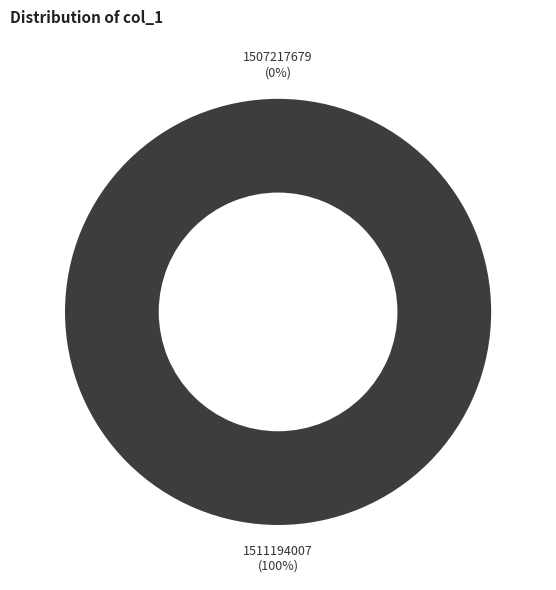

Count the number of slices in the pie.

2